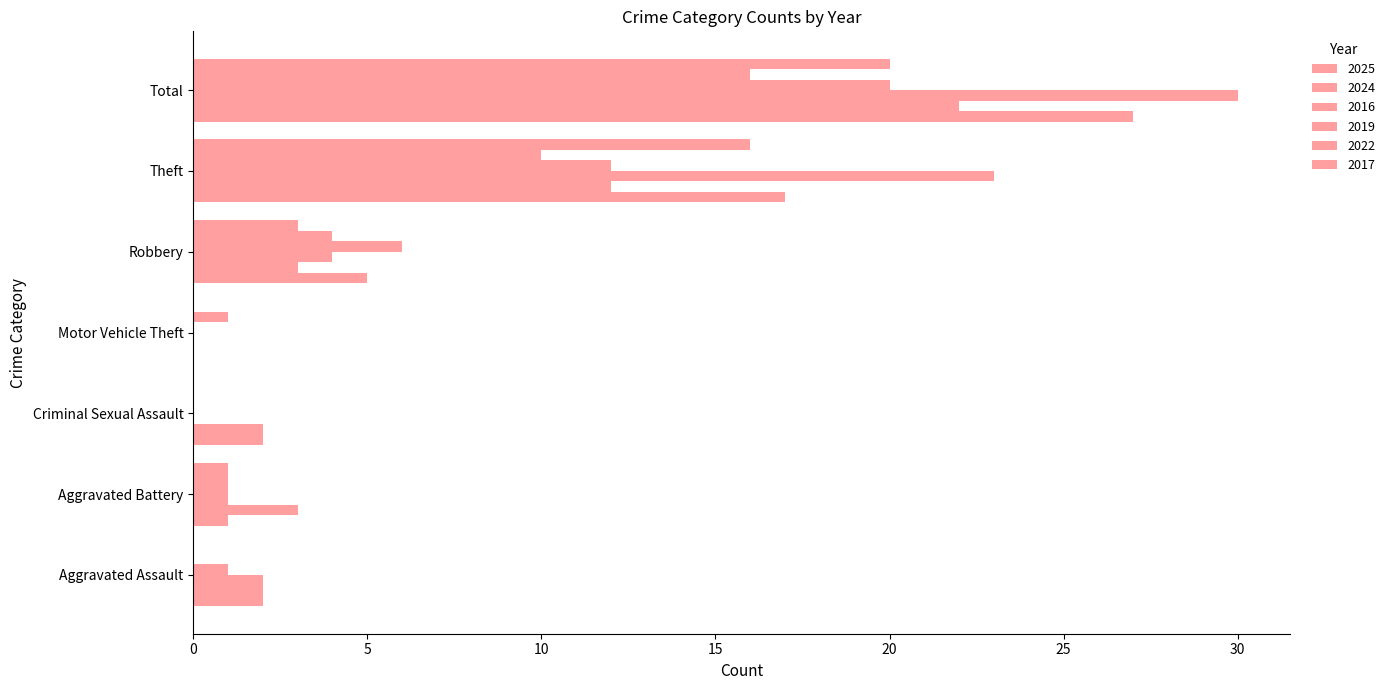

How many distinct data groups are displayed?

6